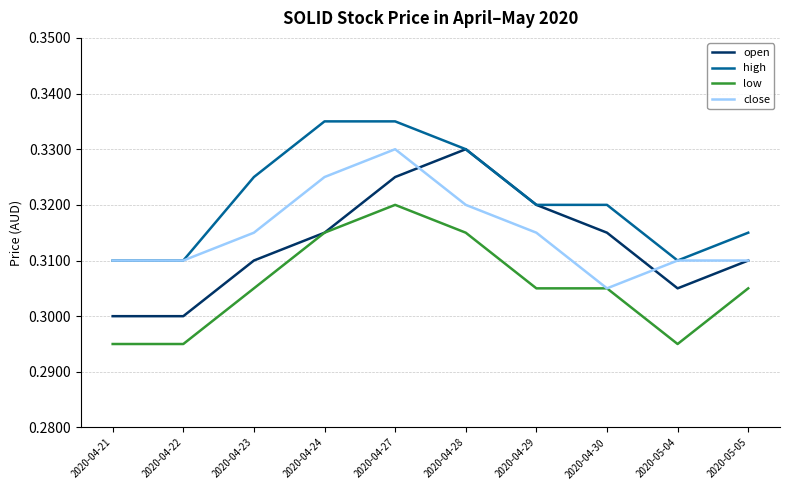

Which series has the widest spread of values?

open